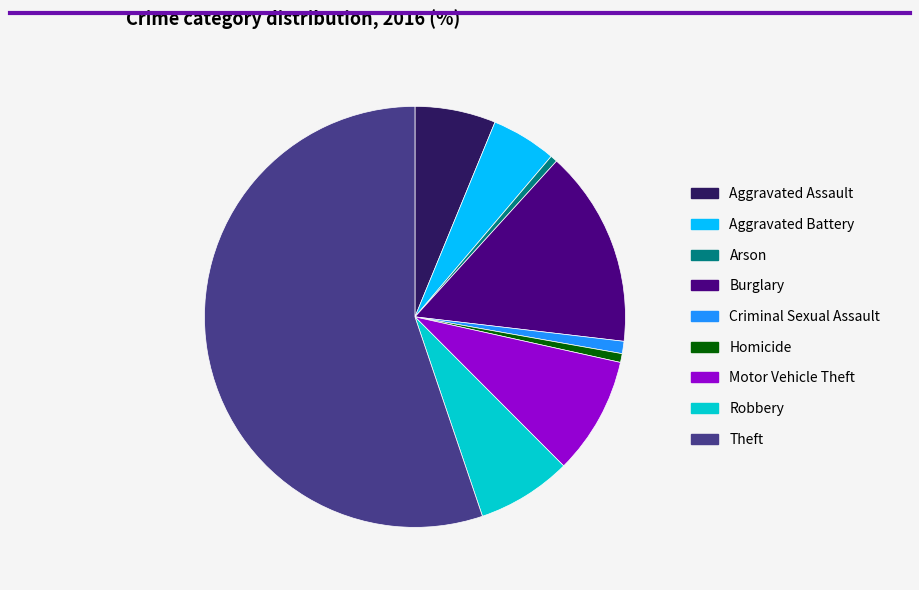

Does Aggravated Battery account for over 50% of the chart?

No